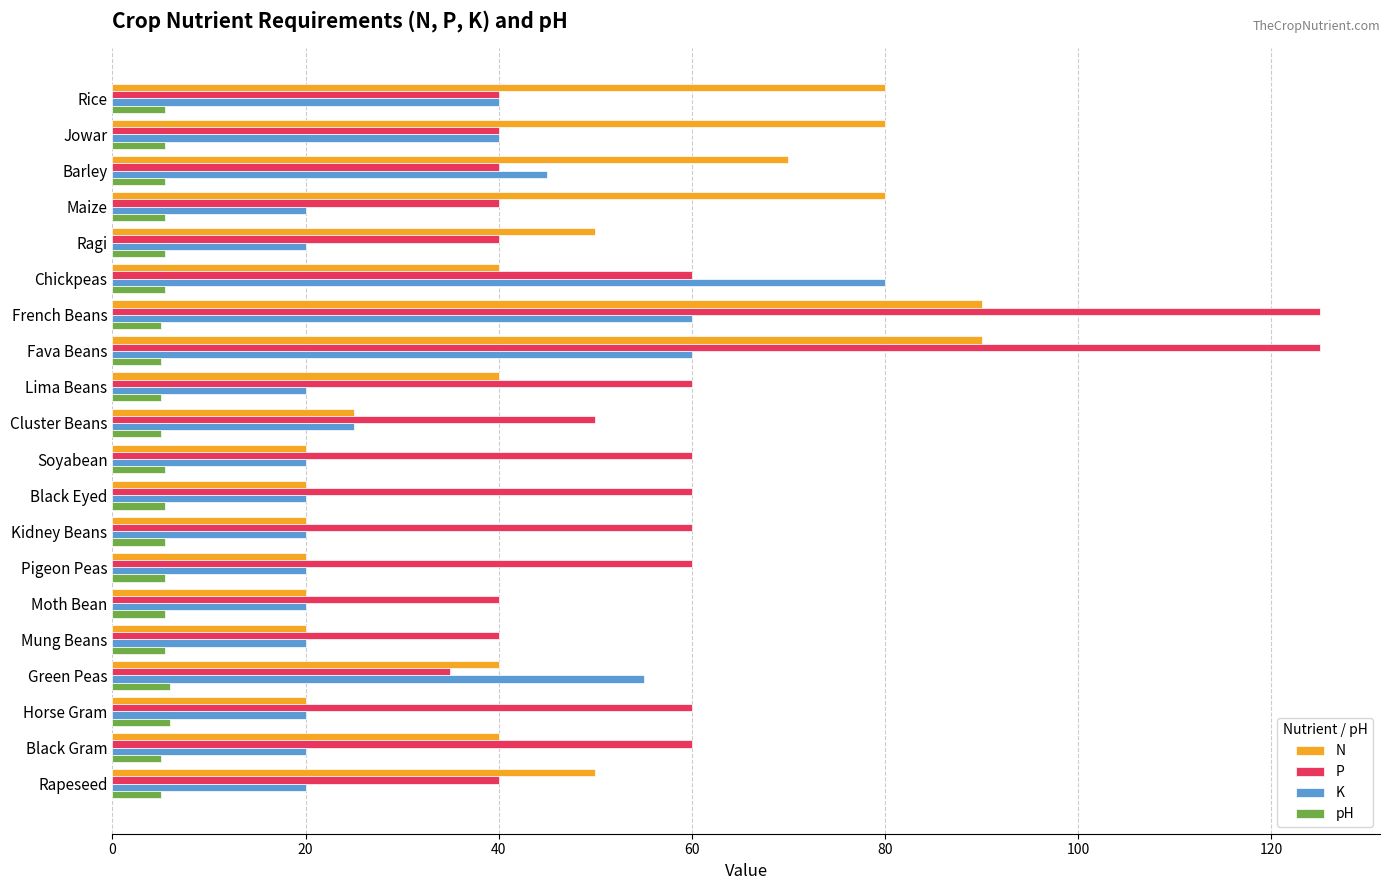

What is the difference between the maximum and minimum values in the K series?

60.0